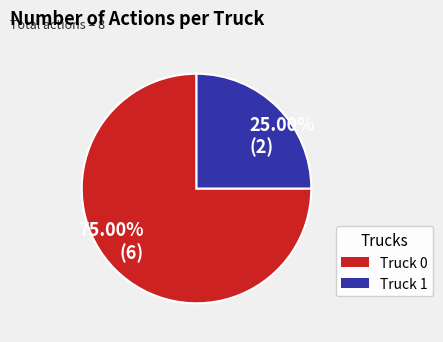

Which slice is the largest?

75.00% (6)